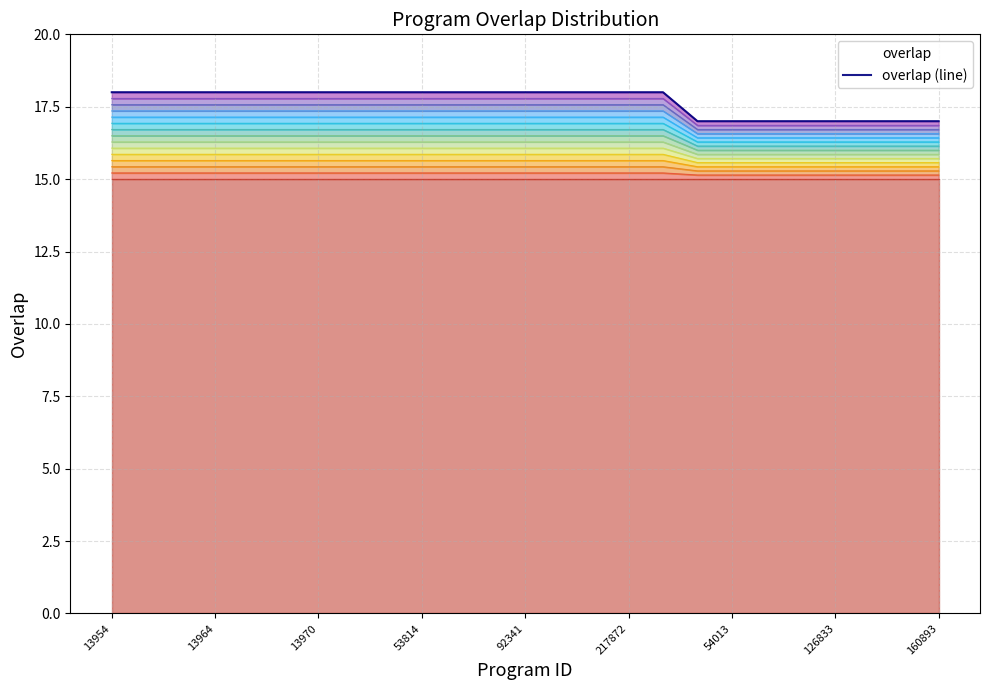

Does the chart have visible grid lines?

Yes